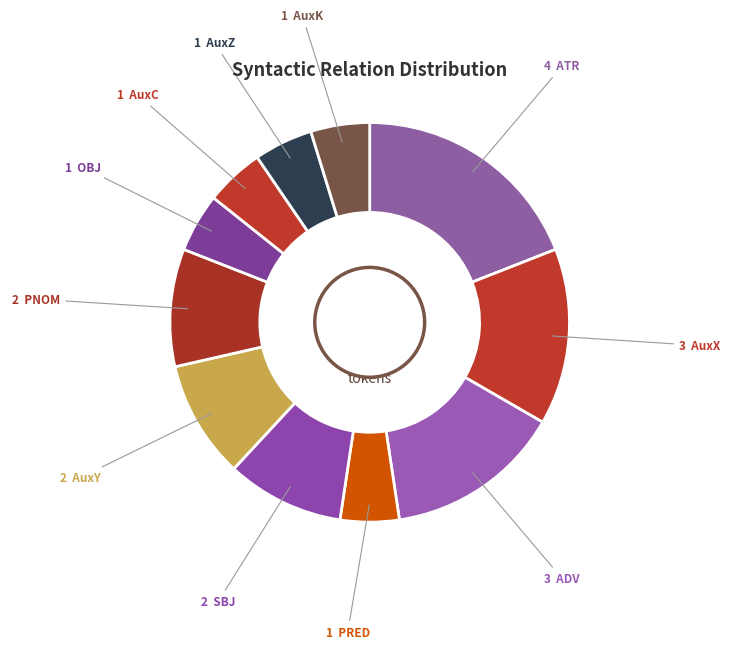

Is there a majority slice in this chart?

No